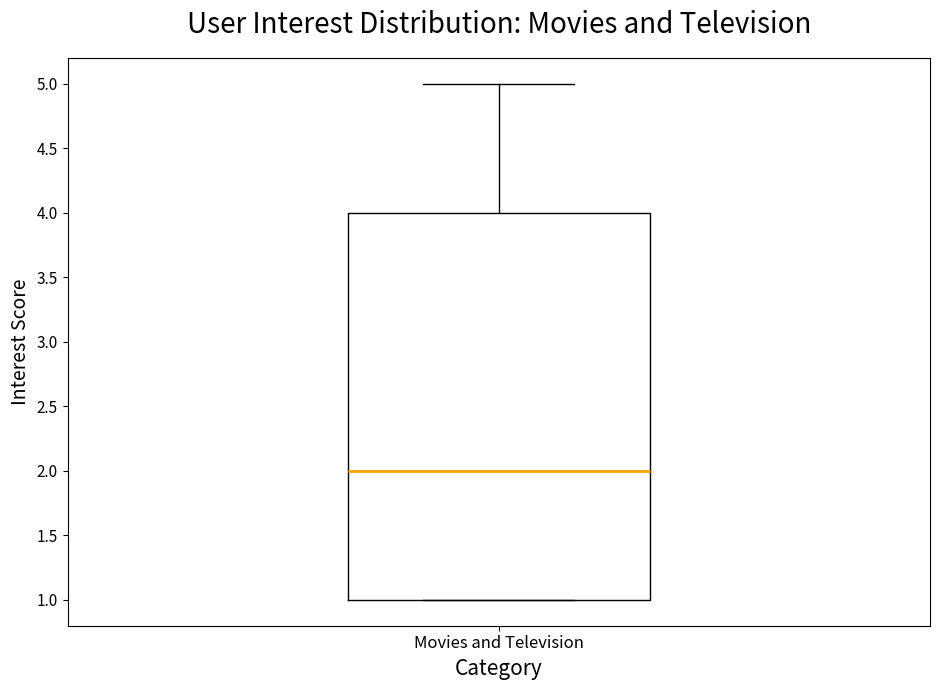

Where does the upper whisker of the box for Movies and Television end on the y-axis? The values are not printed on the chart, so give them approximately, as read against the axis.

5